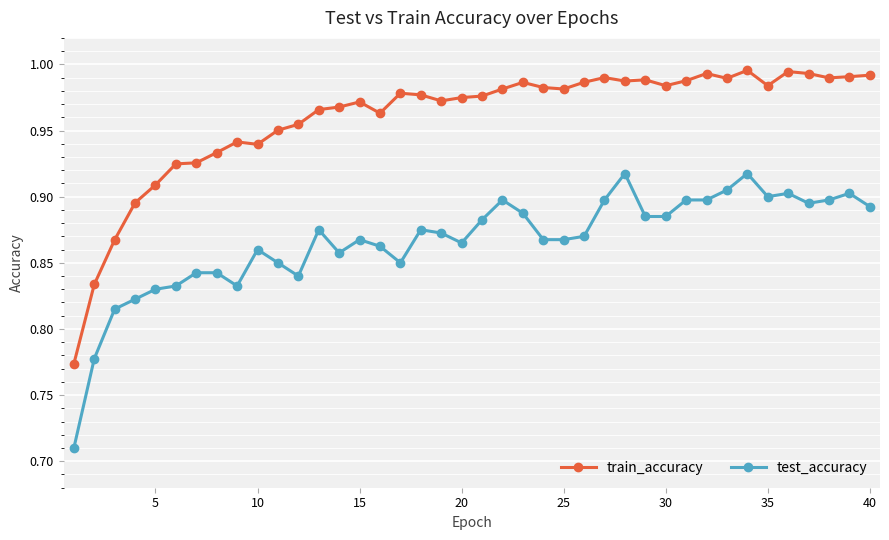

How many lines are shown in the chart?

2